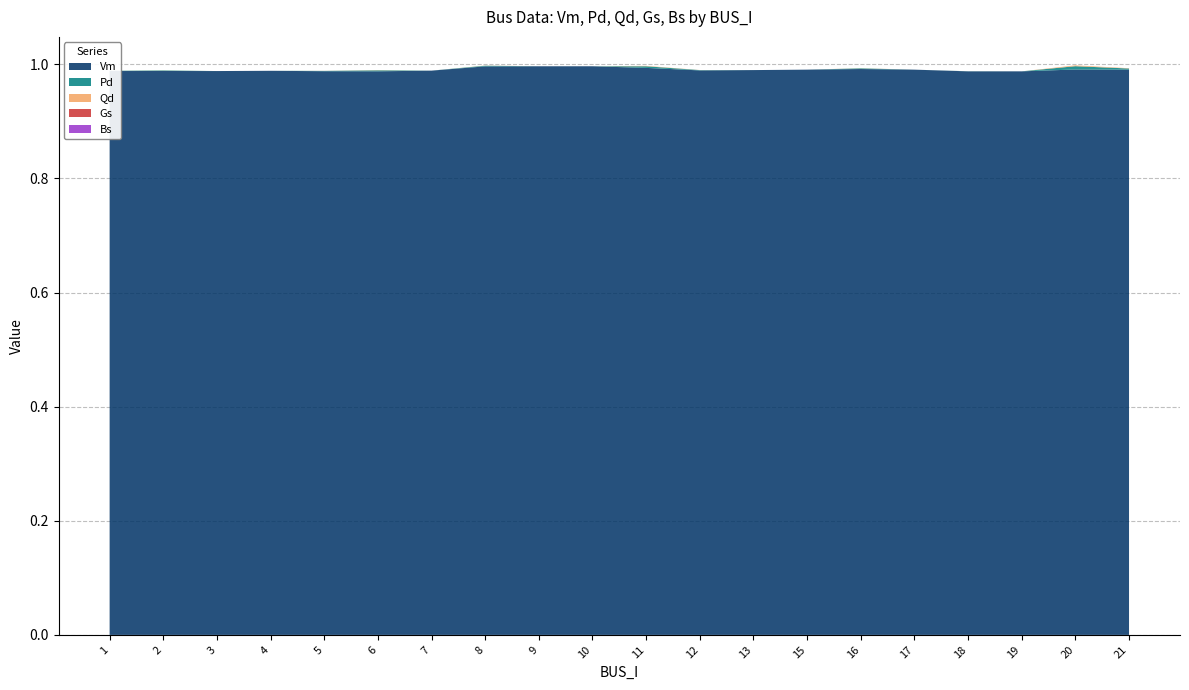

Reading left to right, what are all the values shown in this chart?

Vm: 1.0	1.0	1.0	1.0	1.0	1.0	1.0	1.0	1.0	1.0	1.0	1.0	1.0	1.0	1.0	1.0	1.0	1.0	1.0	1.0
Pd: 0.0	0.0	0.0	0.0	0.0	0.0	0.0	0.0	0.0	0.0	0.0	0.0	0.0	0.0	0.0	0.0	0.0	0.0	0.0	0.0
Qd: 0.0	0.0	0.0	0.0	0.0	0.0	0.0	0.0	0.0	0.0	0.0	0.0	0.0	0.0	0.0	0.0	0.0	0.0	0.0	0.0
Gs: 0.0	0.0	0.0	0.0	0.0	0.0	0.0	0.0	0.0	0.0	0.0	0.0	0.0	0.0	0.0	0.0	0.0	0.0	0.0	0.0
Bs: 0.0	0.0	0.0	0.0	0.0	0.0	0.0	0.0	0.0	0.0	0.0	0.0	0.0	0.0	0.0	0.0	0.0	0.0	0.0	0.0